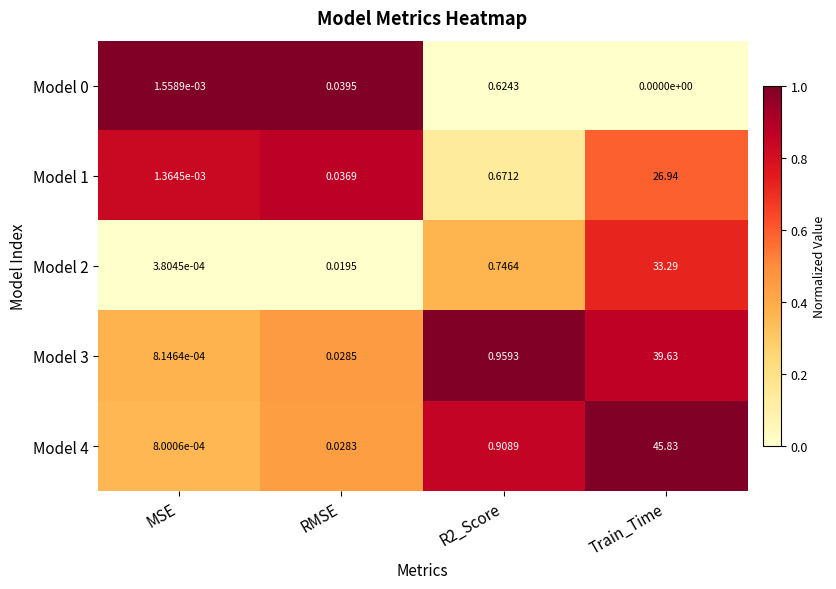

Count the number of data series in this chart.

5